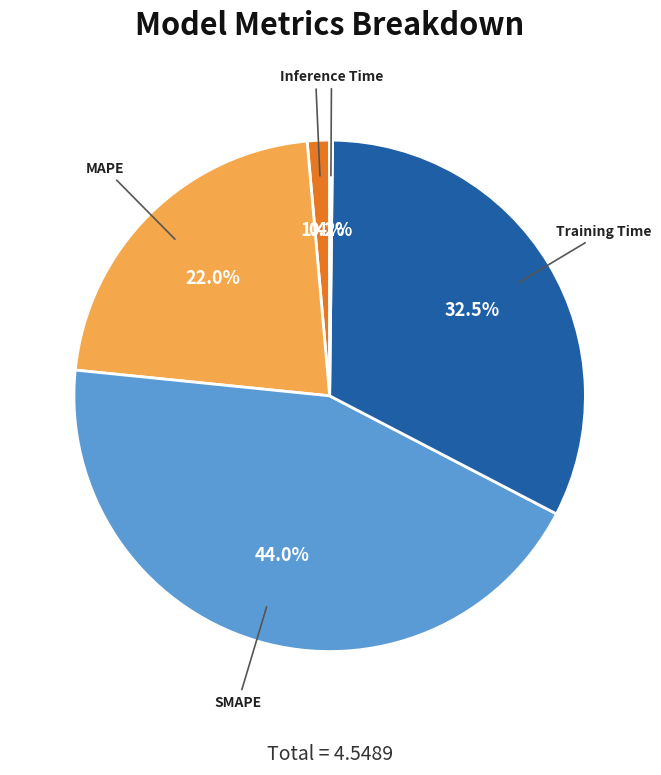

Does SMAPE represent more than half of the total?

No